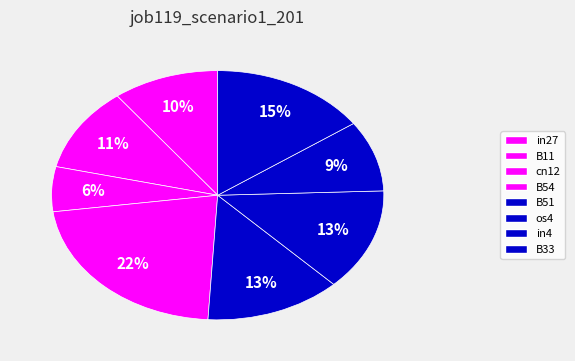

What is the change in value from in27 to cn12?

-0.1